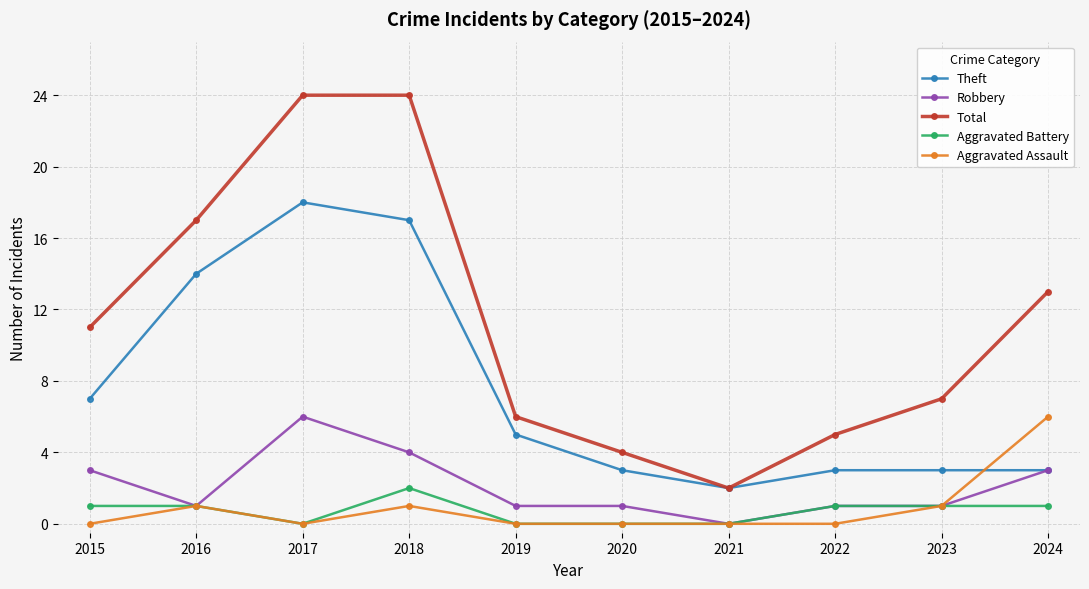

How many categories are shown in the chart?

10